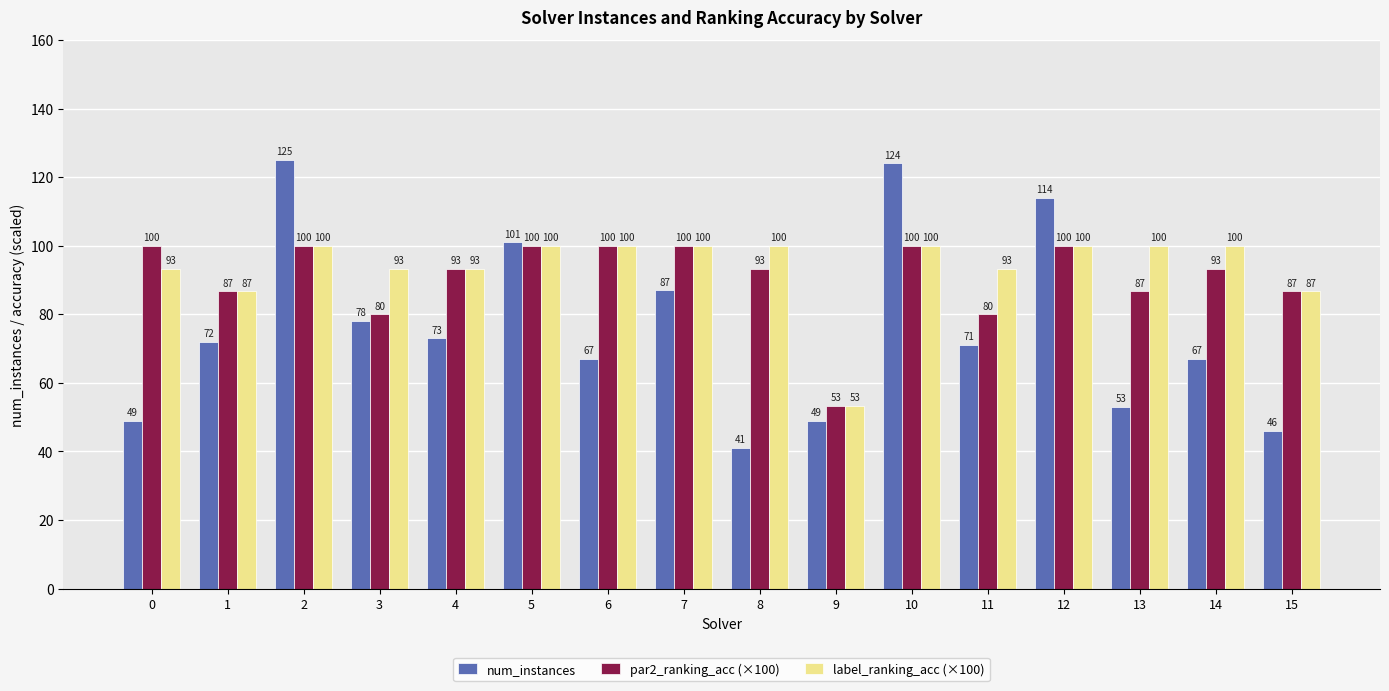

The par2_ranking_acc (×100) series shows 93.3 at 8. True or false?

True